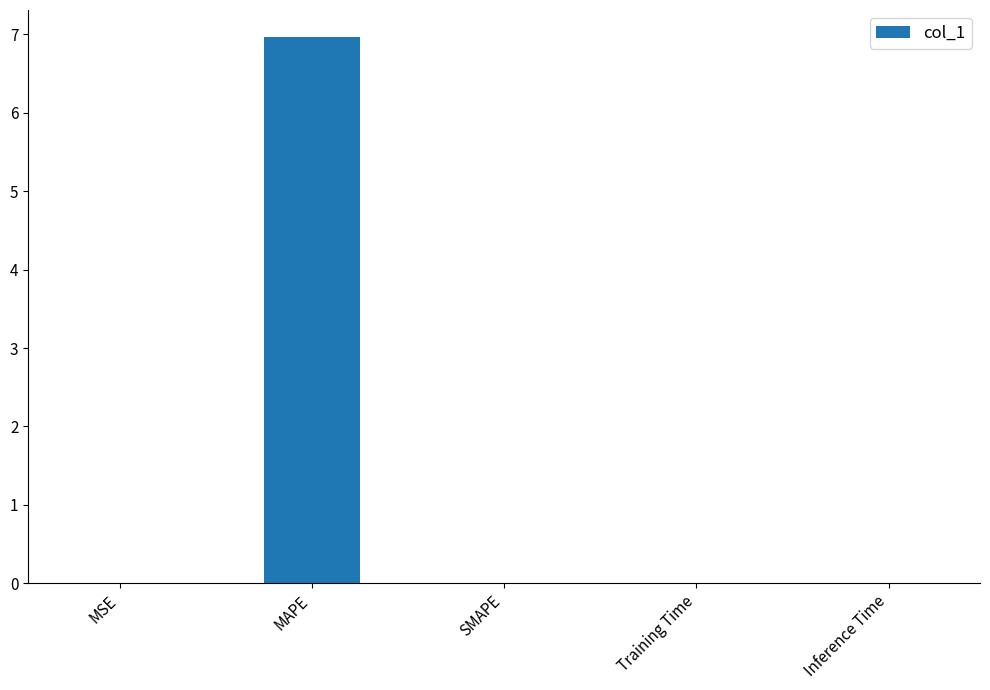

How many series are shown in this chart?

1